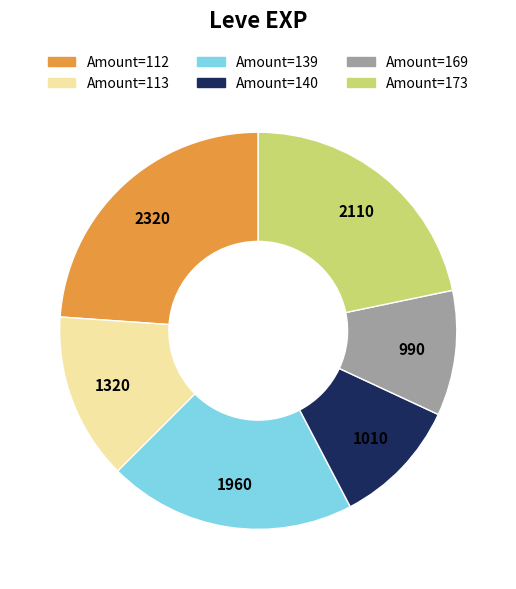

Between Amount=140 and Amount=139, which is larger?

Amount=139